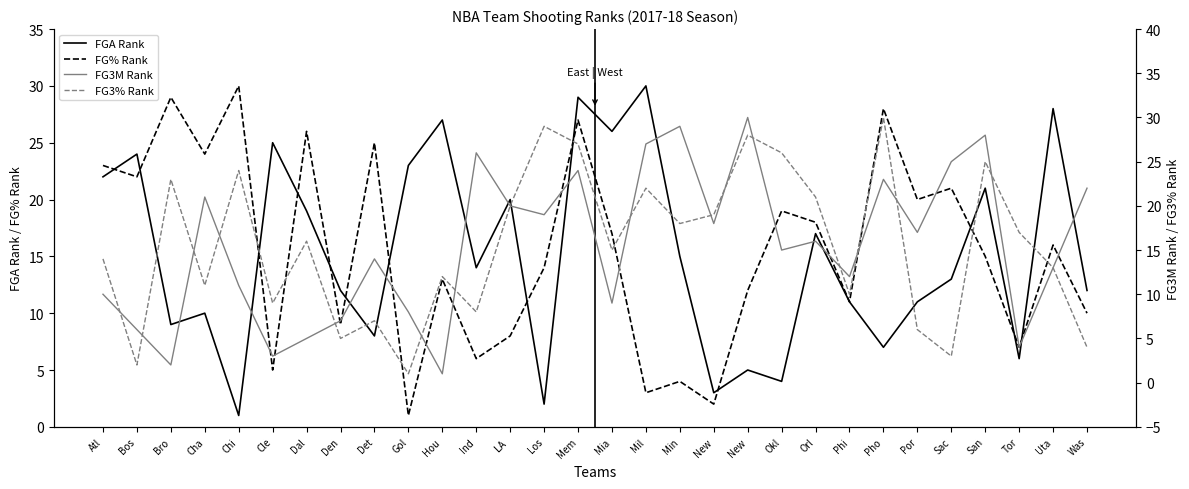

Where does the FGA Rank series first go above 14?

Atl